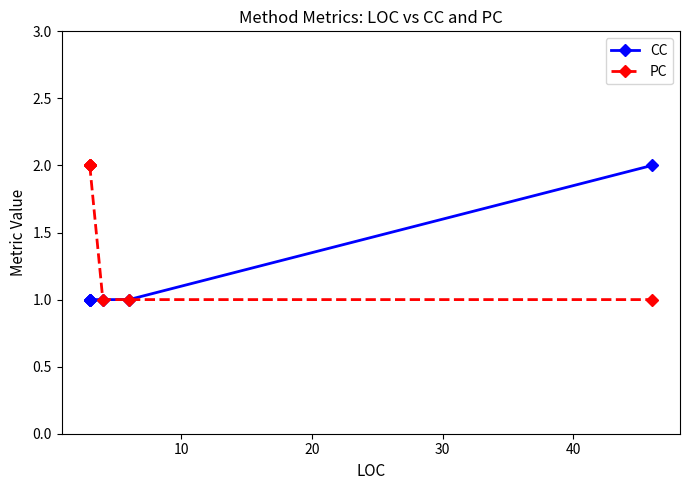

Count the number of categories in the chart.

7